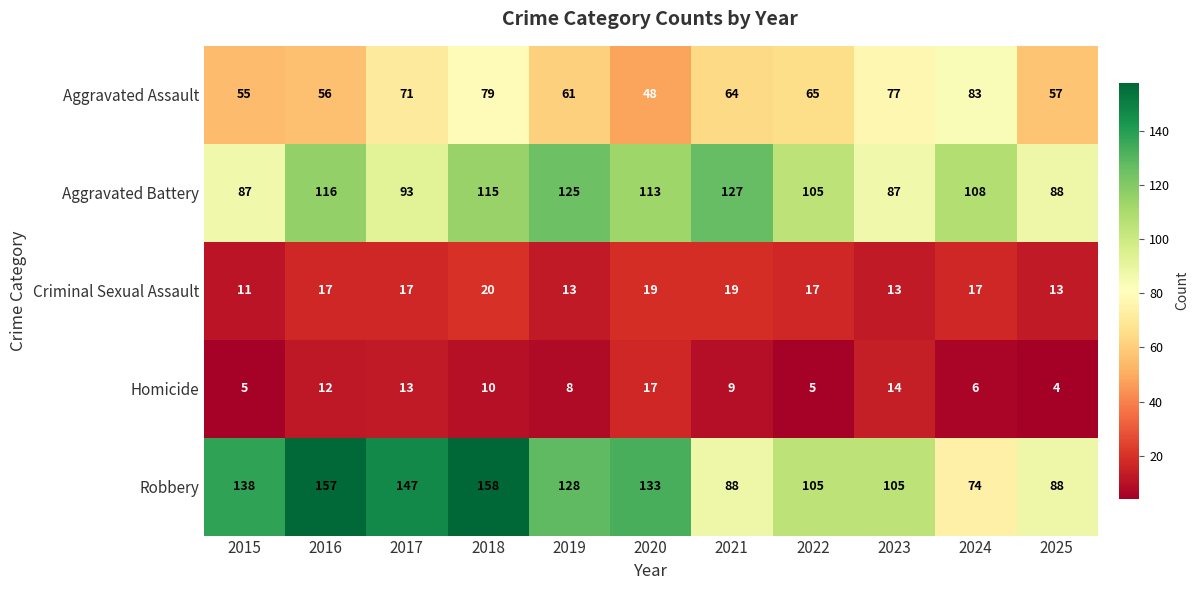

How many categories are shown in the chart?

11